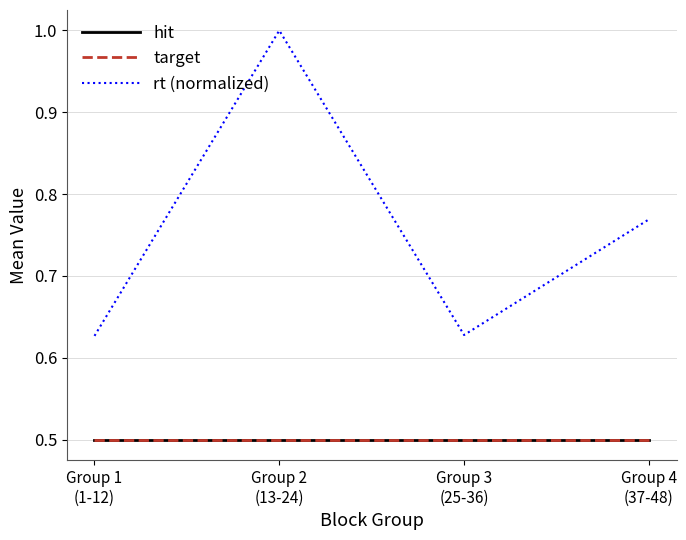

Does the chart display data point markers on the line(s)?

No